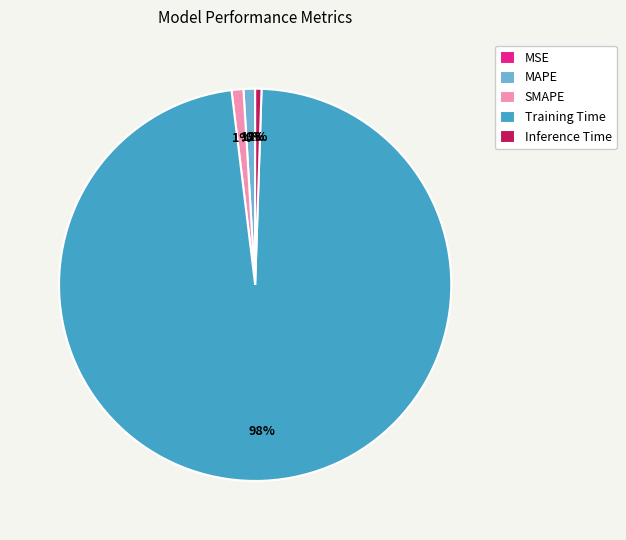

Which category has the biggest portion of the pie?

Training Time